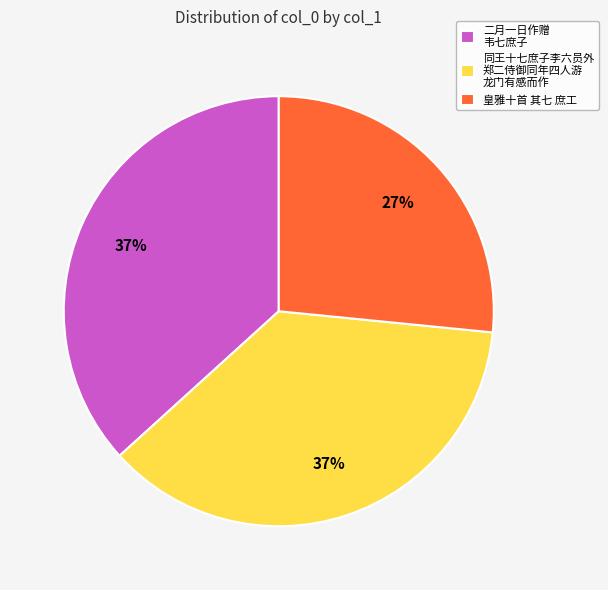

Is there a majority slice in this chart?

No